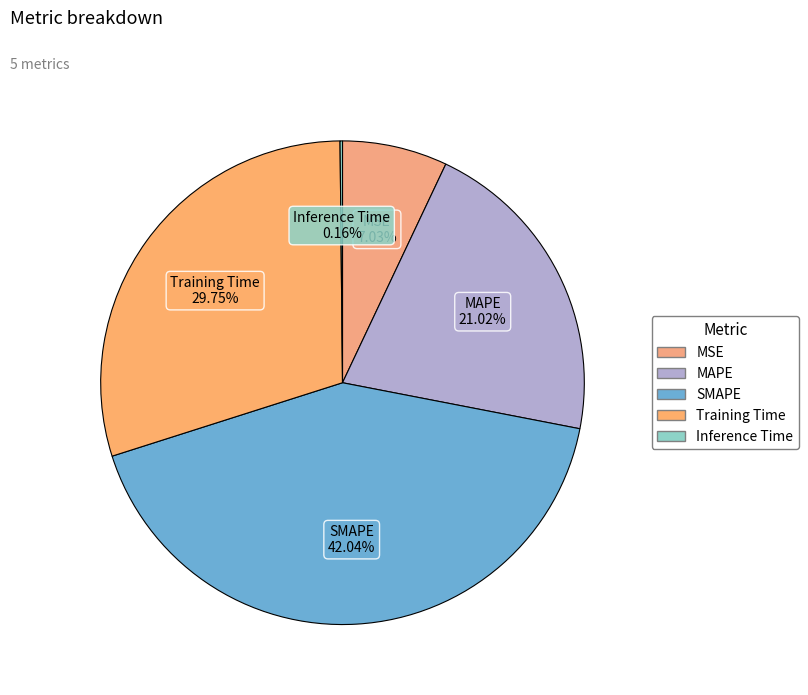

Approximately how many times larger is the value at SMAPE compared to MAPE?

2.0